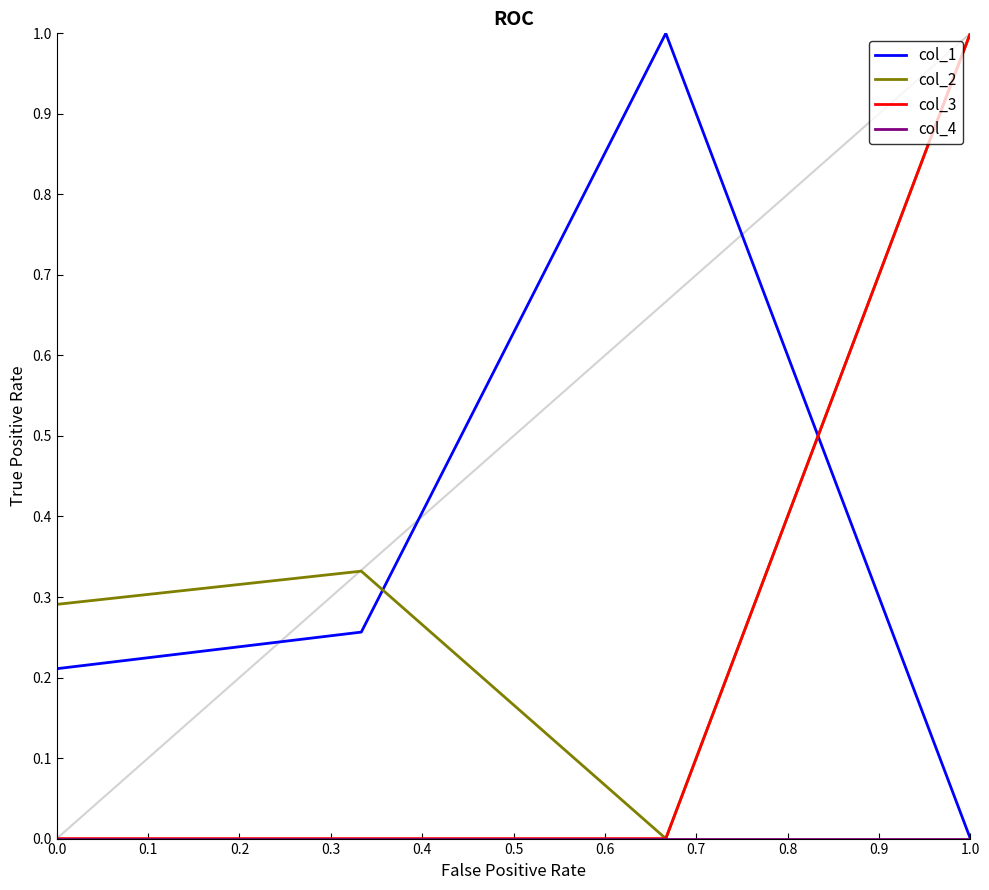

Count the number of categories in the chart.

4